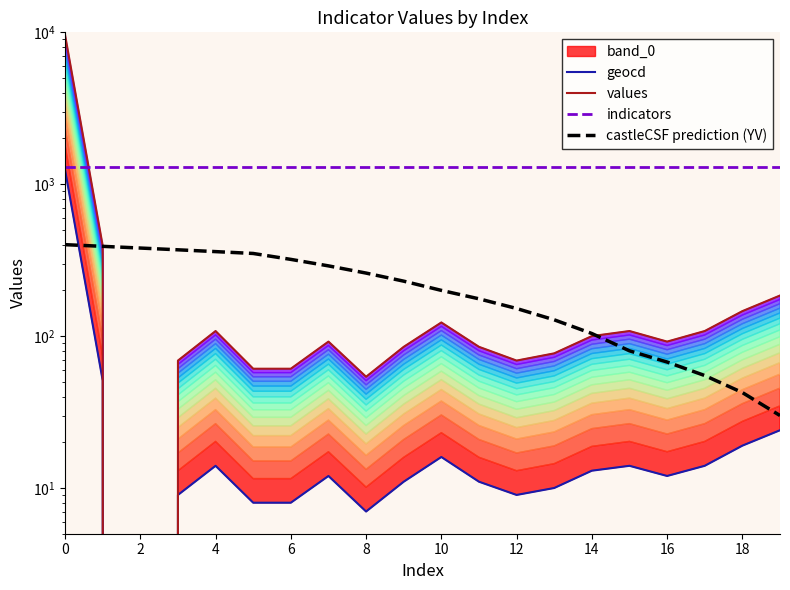

Which series has the largest total across all categories?

indicators